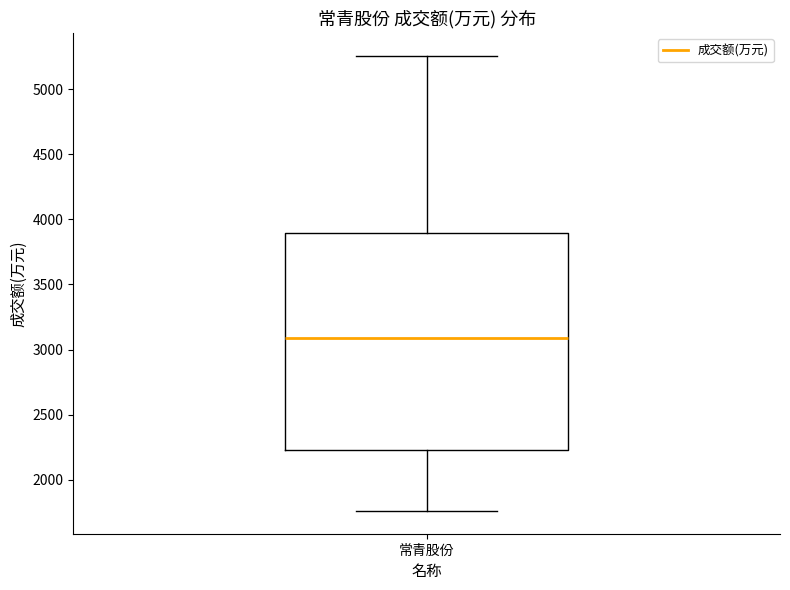

Transcribe this box plot: give where the median line is, the range the box spans, and where the two whiskers end, as read against the y-axis. The values are not printed on the chart, so give them approximately, as read against the axis.

median 3100, box 2250 to 3900, whiskers 1750 to 5250